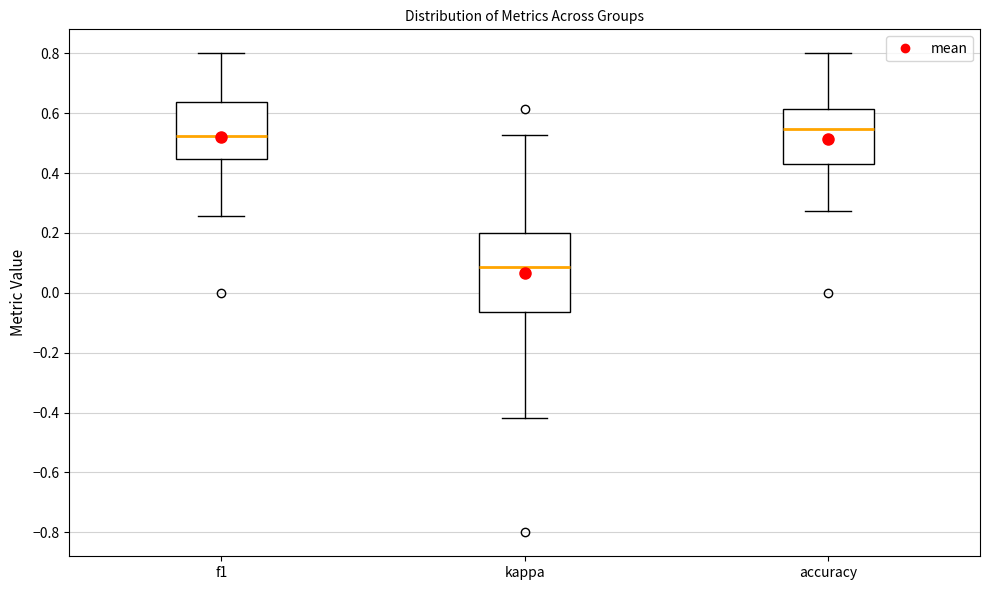

Reading left to right, read every box against the y-axis: the position of its median line, the range the box covers, and the ends of its whiskers. The values are not printed on the chart, so give them approximately, as read against the axis.

f1: median 0.52, box 0.44 to 0.64, whiskers 0.26 to 0.80
kappa: median 0.08, box -0.06 to 0.20, whiskers -0.42 to 0.52
accuracy: median 0.54, box 0.42 to 0.62, whiskers 0.28 to 0.80